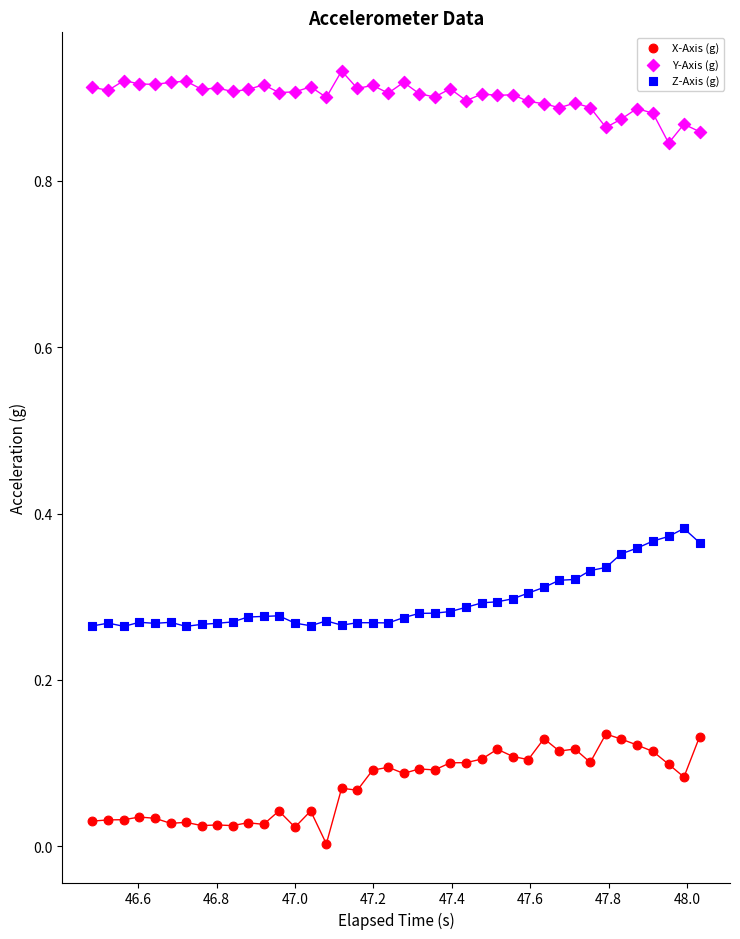

Which series reaches the maximum Y coordinate?

Y-Axis (g)